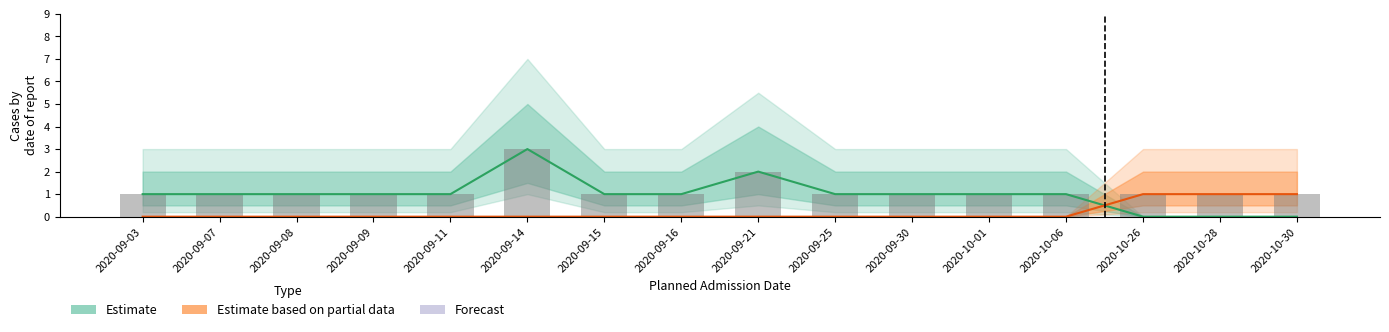

How many Estimate values are between 1 and 2?

12